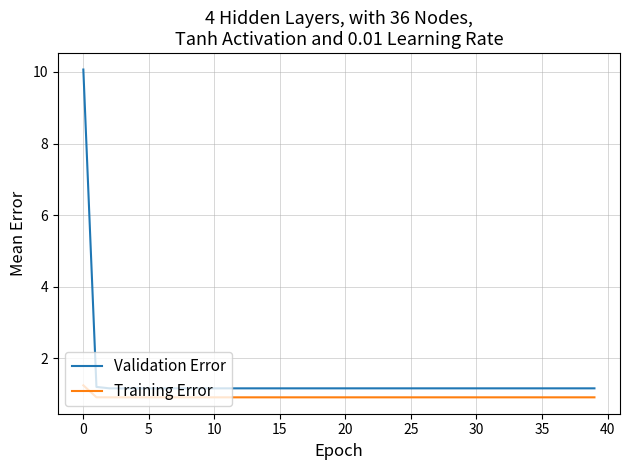

List the series in order of their overall mean, lowest first.

Training Error, Validation Error